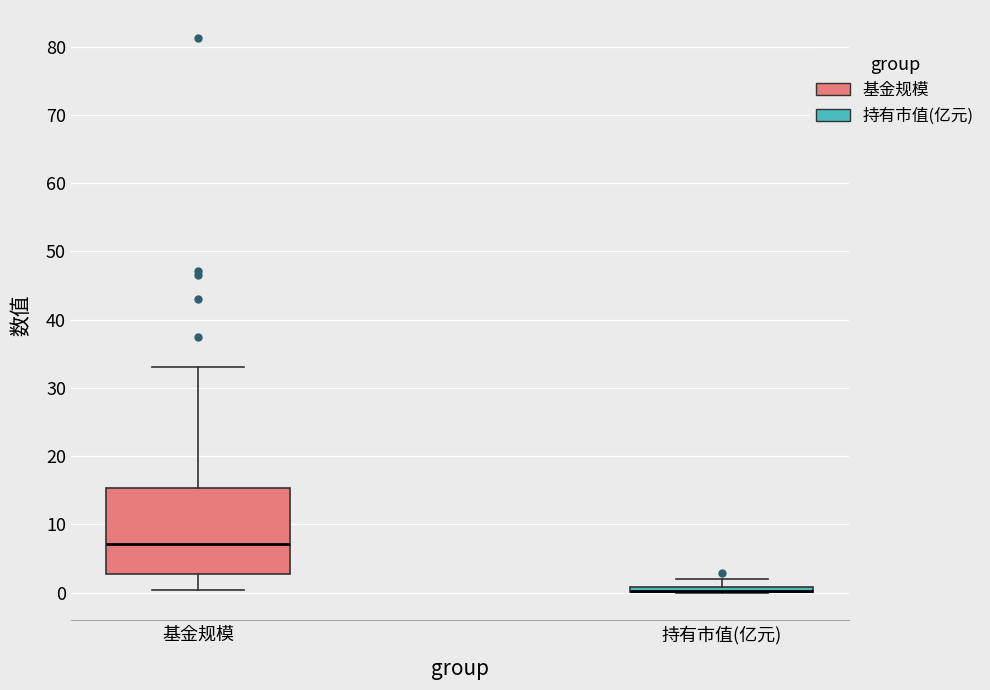

Which box is the tallest, from its lower edge to its upper edge?

基金规模